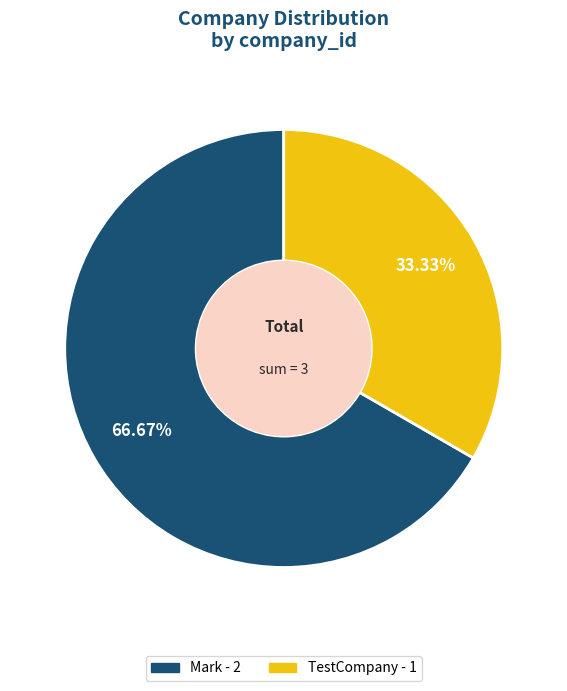

Count the number of slices in the pie.

2